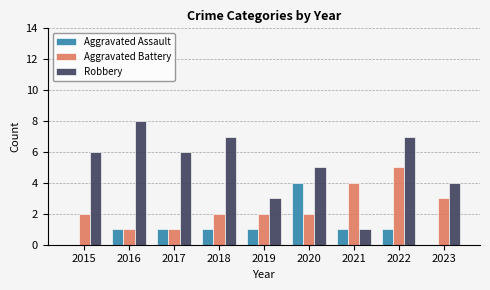

What is the difference between the Aggravated Battery values at 2020 and 2021?

2